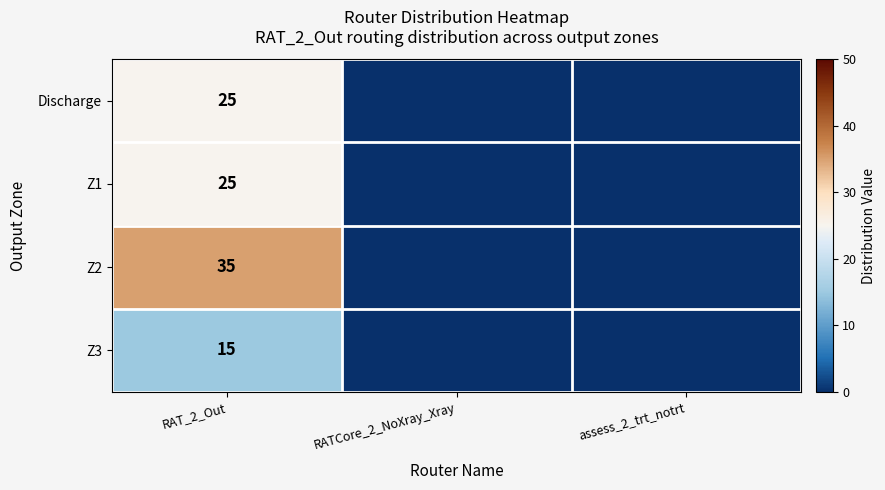

Is it true that Z2 equals 48 at RAT_2_Out?

False